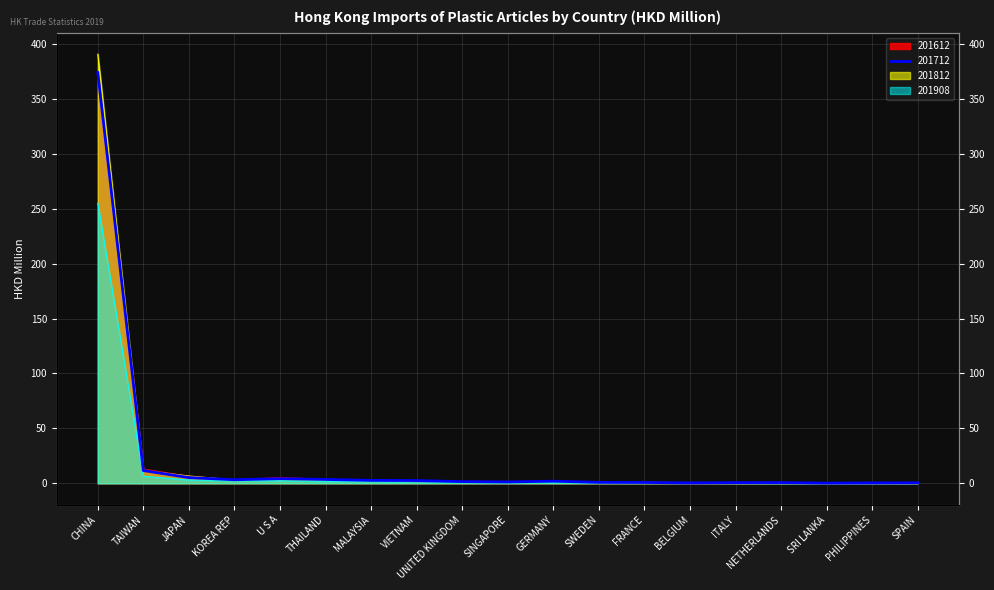

Rank the series at TAIWAN from highest to lowest value.

201612, 201812, 201712, 201908